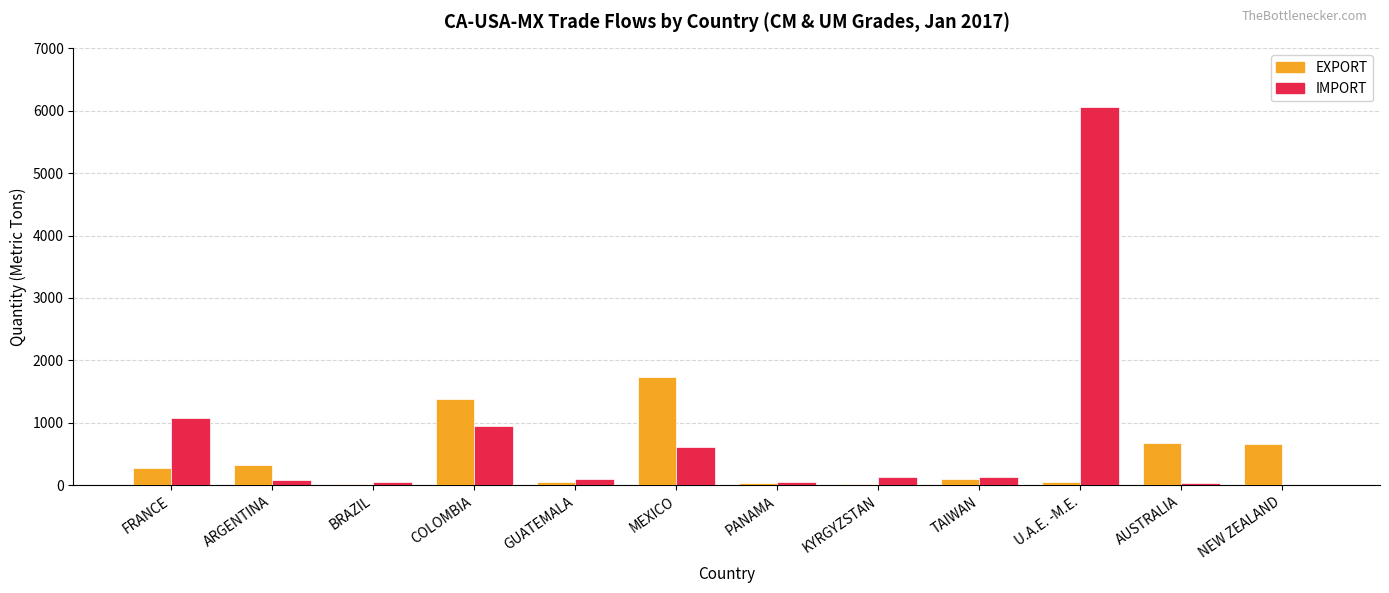

True or false: IMPORT has a value of 949 at COLOMBIA.

True